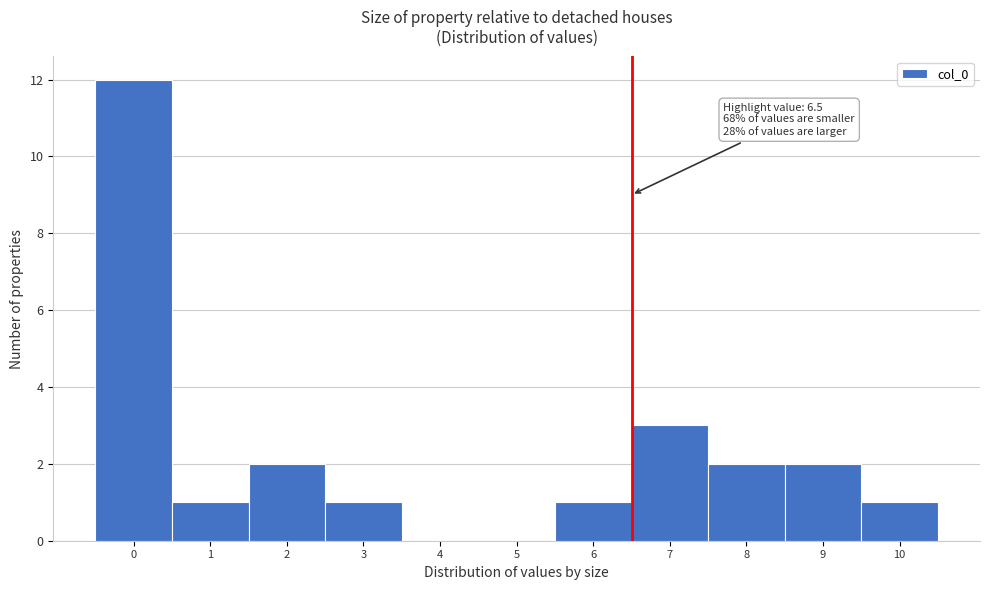

Over which range of the x-axis is the bar tallest?

-0.5 to 0.5